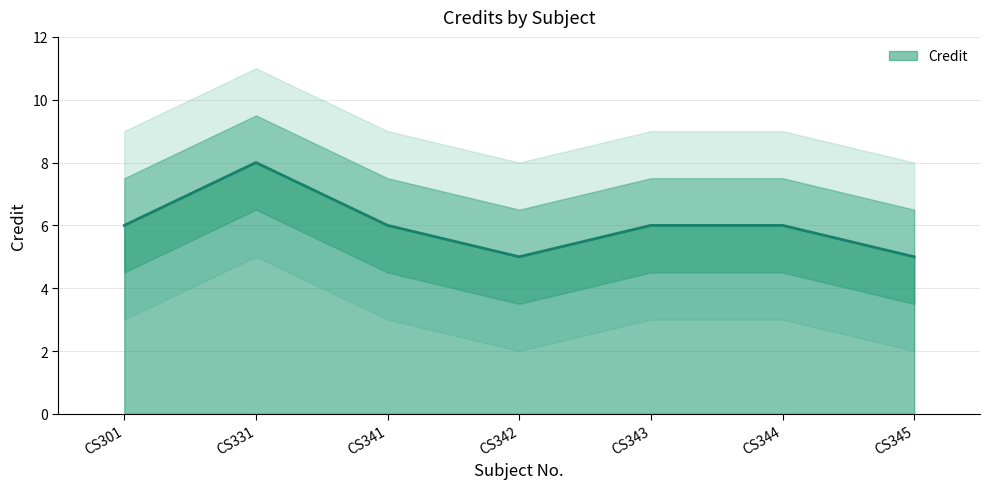

Reading left to right, what are all the values shown in this chart?

6	8	6	5	6	6	5